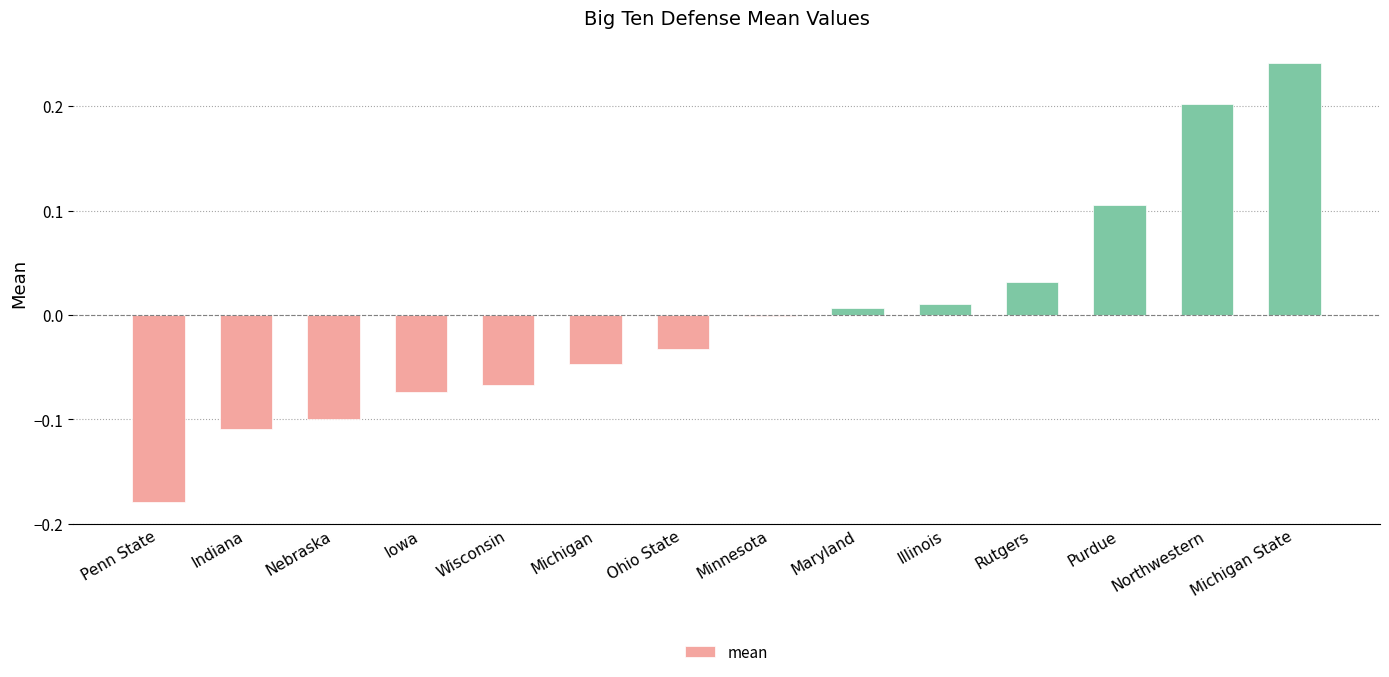

The value at Northwestern is 0.2. True or false?

True